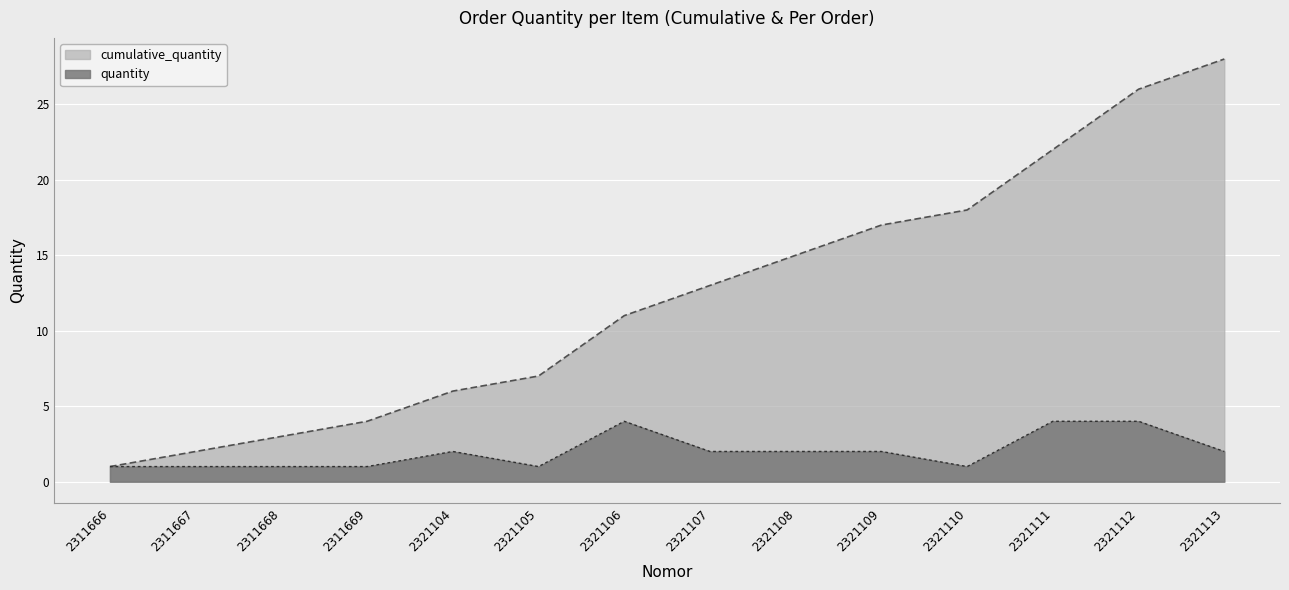

Count the number of data series in this chart.

2